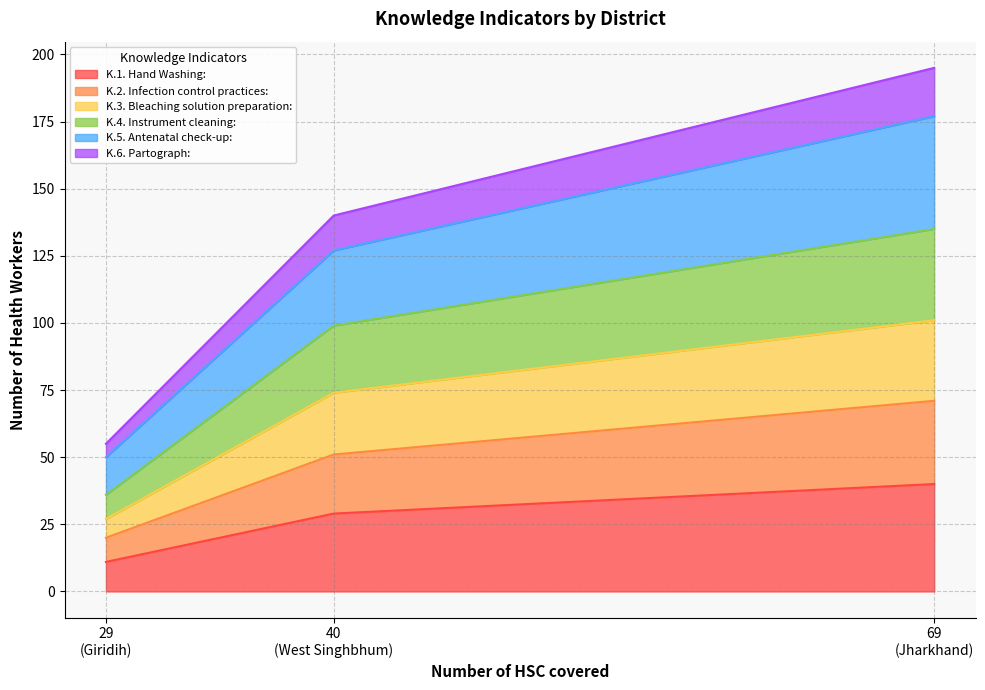

What is the maximum value for K.1. Hand Washing:?

40